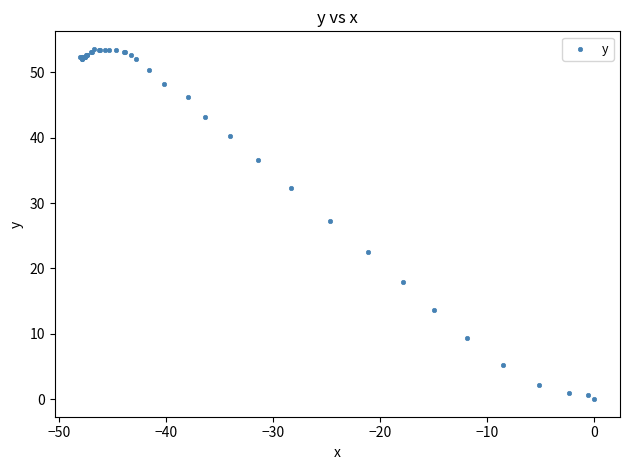

What Y value in the scatter plot is closest to 26?

27.2